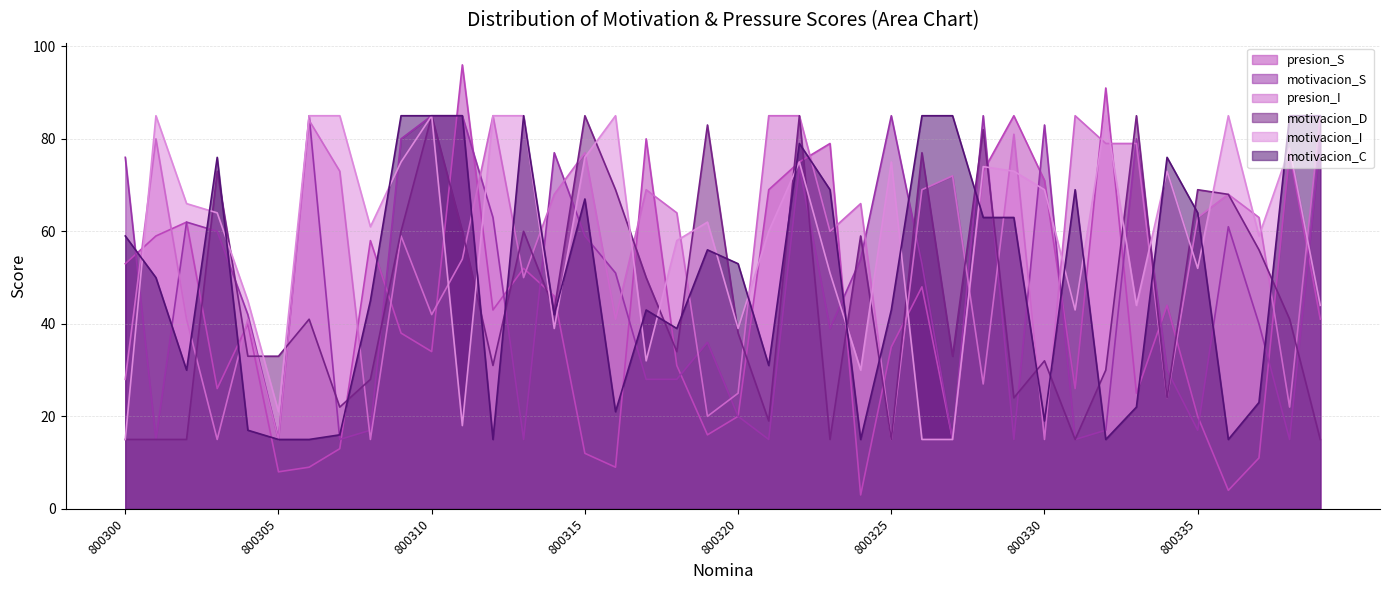

At which label is motivacion_S closest to 50?

800316